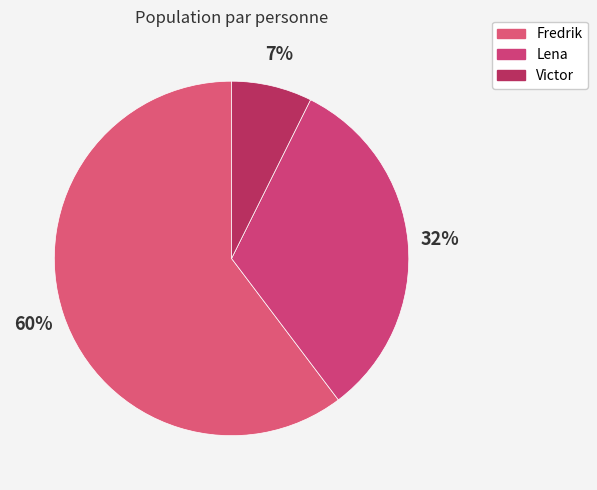

What is the majority slice?

Fredrik